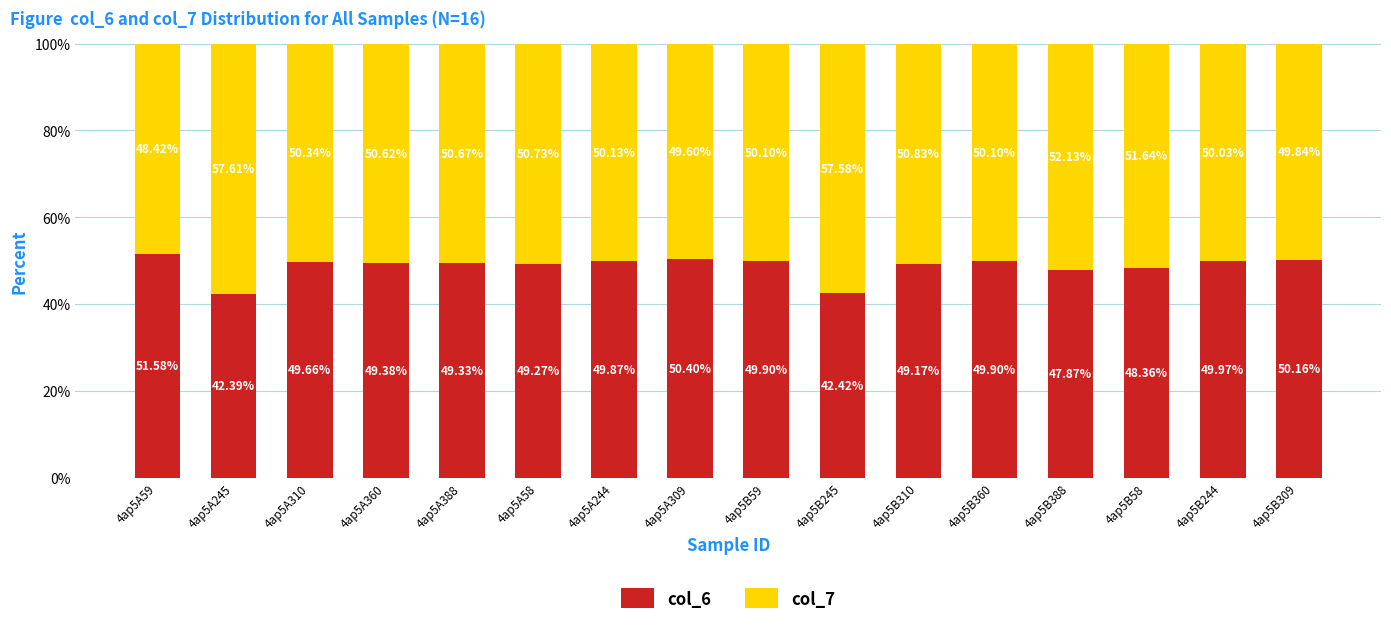

What is the maximum value for col_6?

51.6